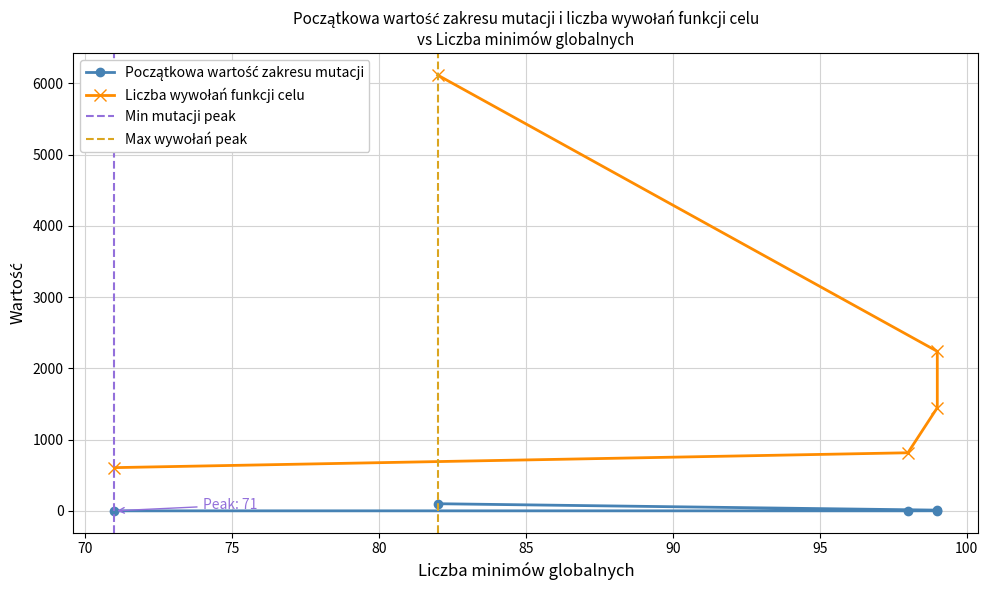

What is the difference between the maximum and minimum values in the Liczba wywołań funkcji celu series?

5509.5